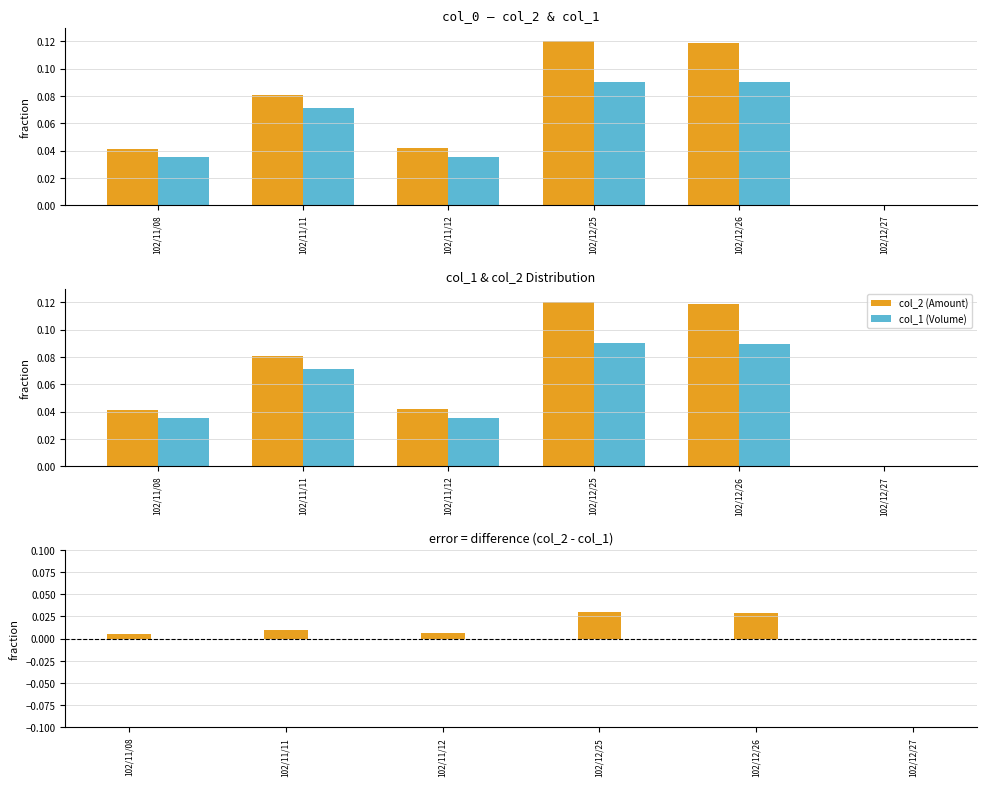

Is it true that col_2 (Amount) equals 0.1 at 102/12/25?

True